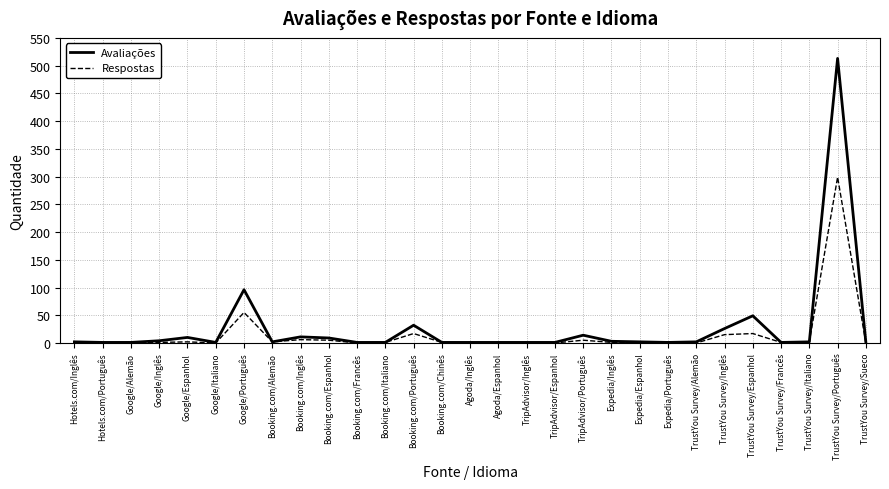

List the series in order of their overall mean, highest first.

Avaliações, Respostas